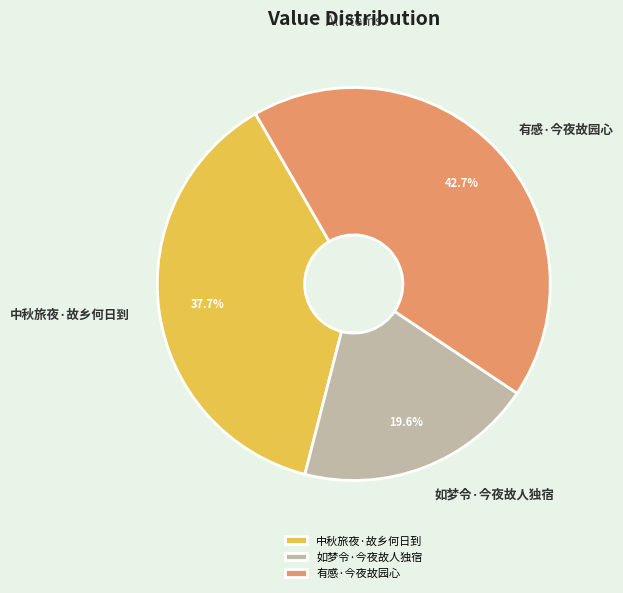

To the nearest percent, what percentage of the pie is 中秋旅夜·故乡何日到?

38%